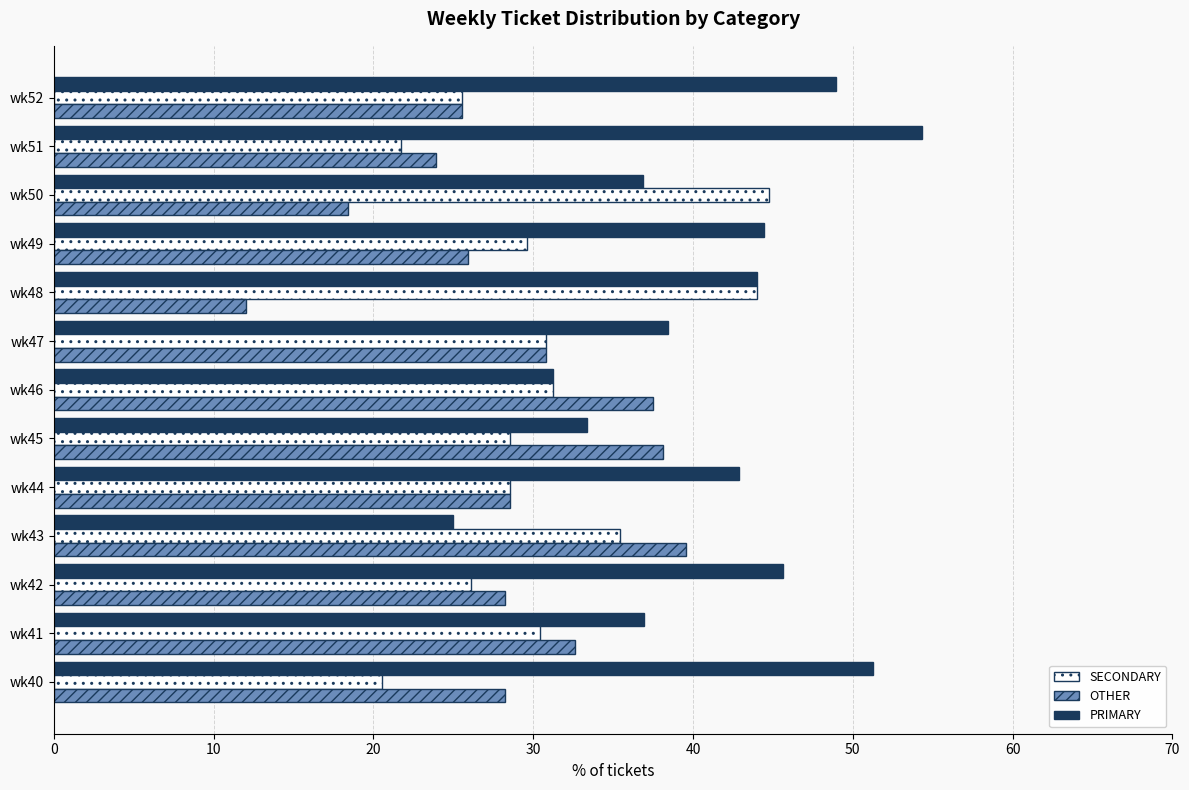

Is it true that OTHER equals 55.9 at wk43?

False